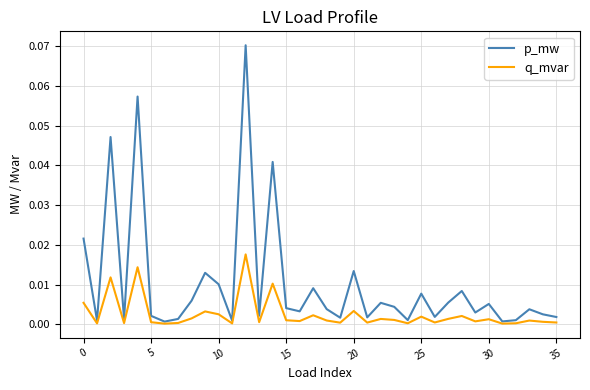

Which series has the largest total across all categories?

p_mw